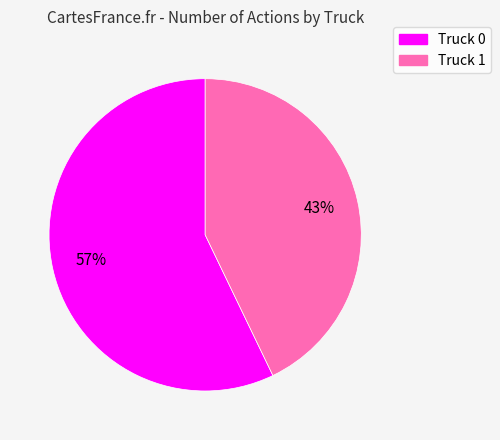

Count the number of slices in the pie.

2